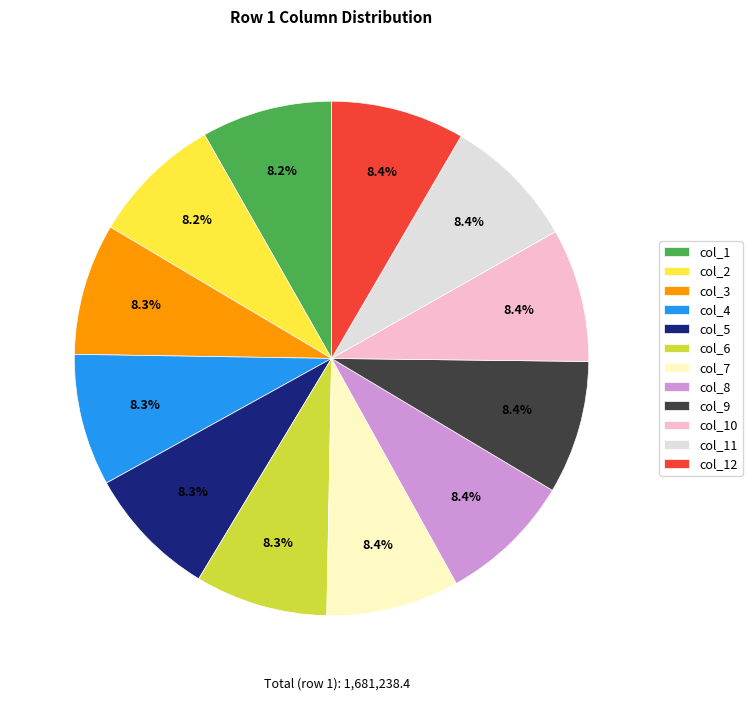

Does col_1 represent more than half of the total?

No